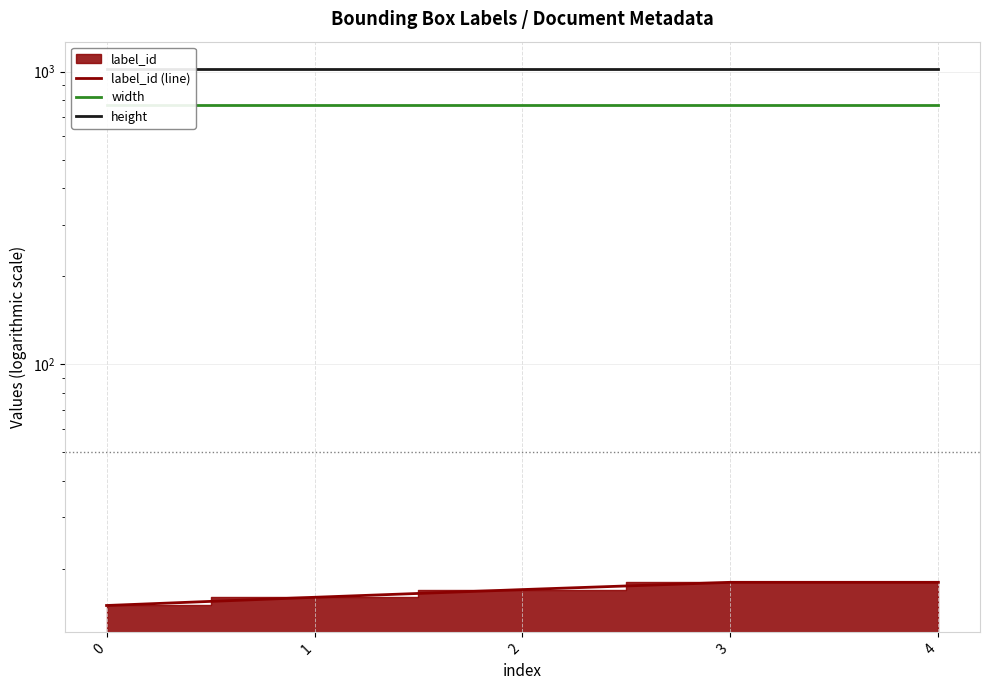

Reading left to right, extract all data points from this chart.

label_id (line): 0=15	1=16	2=17	3=18	4=18
width: 0=768	1=768	2=768	3=768	4=768
height: 0=1024	1=1024	2=1024	3=1024	4=1024